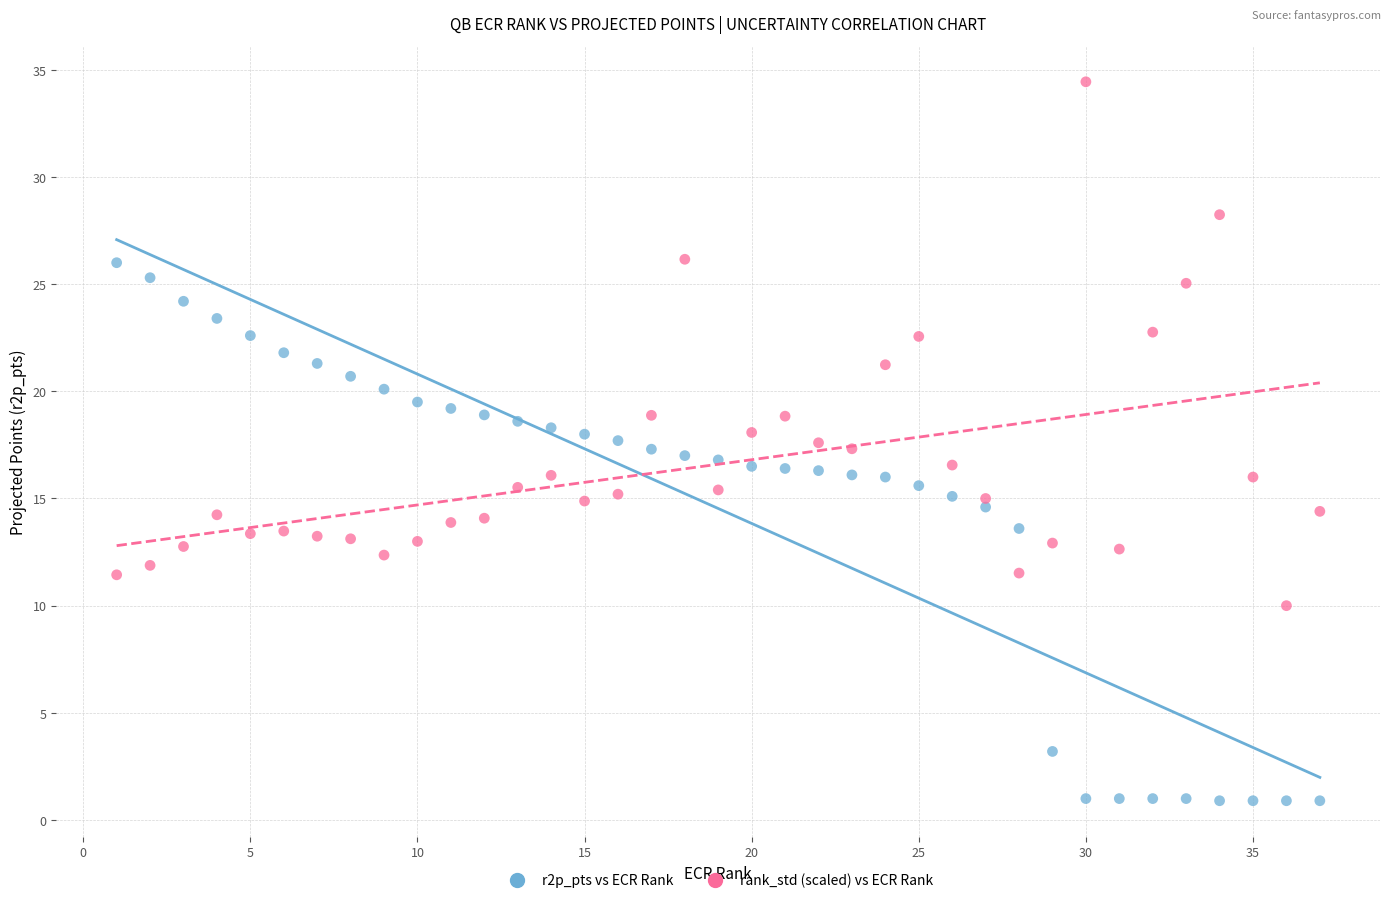

Which series reaches the minimum Y coordinate?

r2p_pts vs ECR Rank